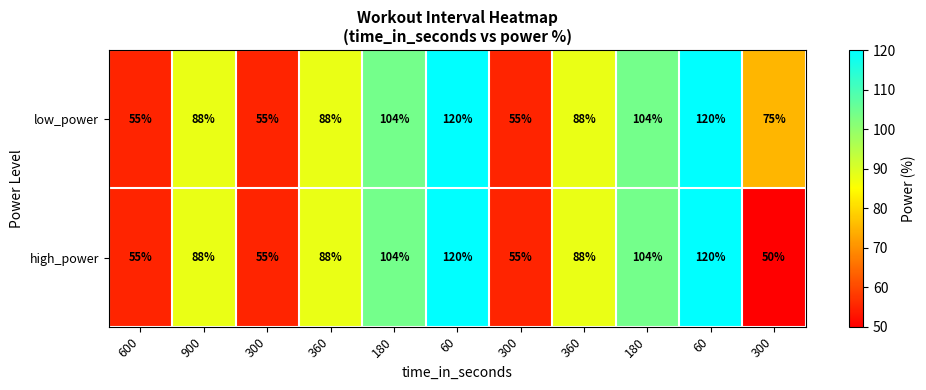

What is the smallest value displayed?

50